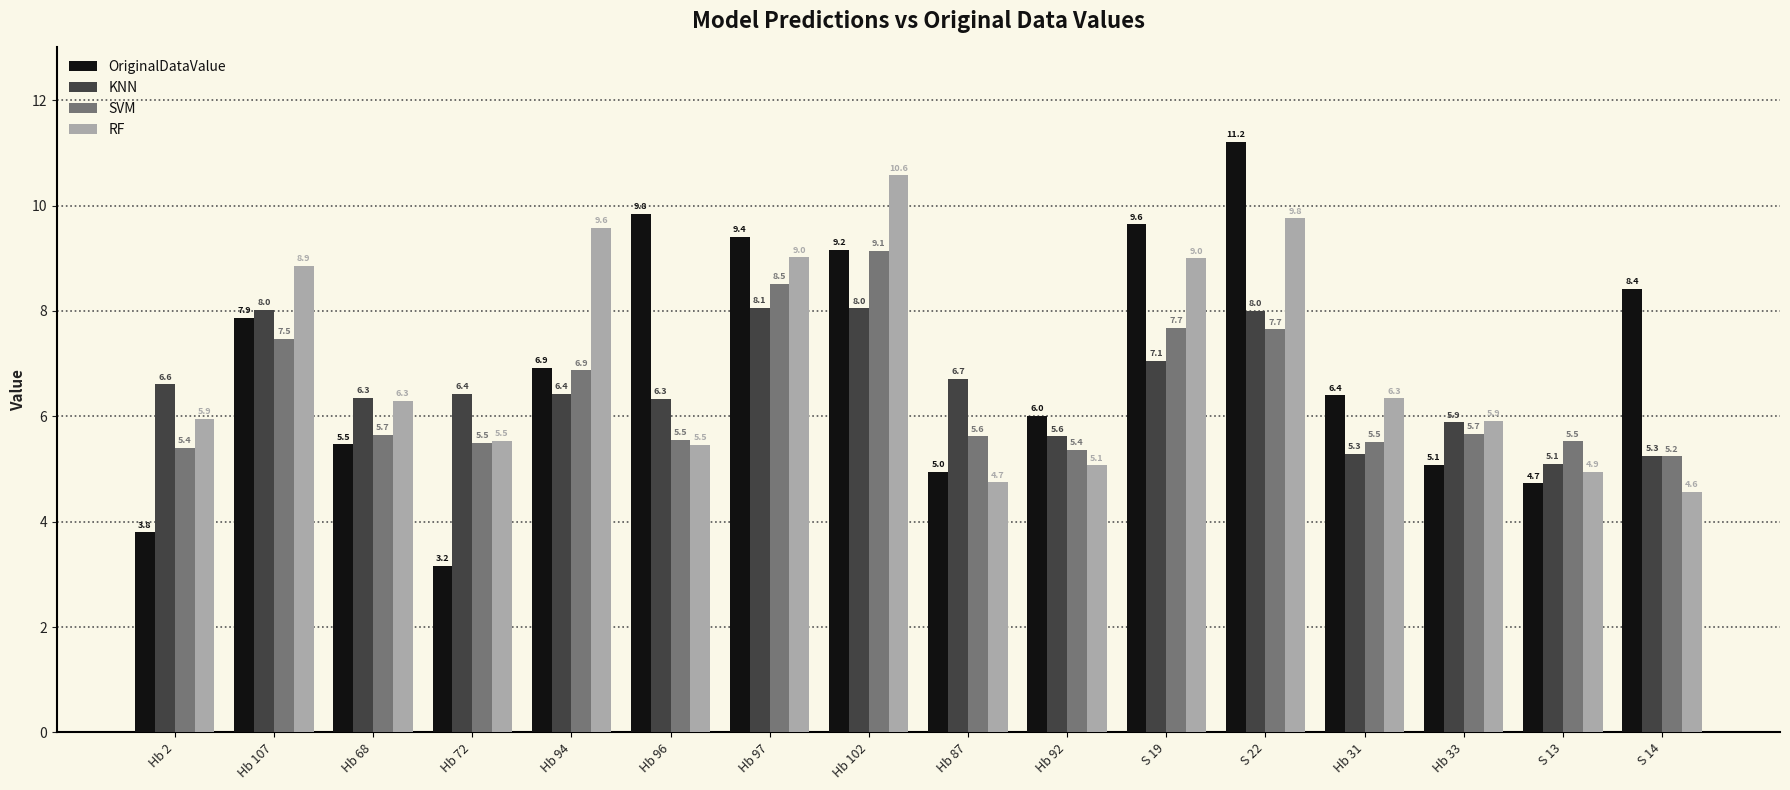

Which series has the largest range (max minus min)?

OriginalDataValue